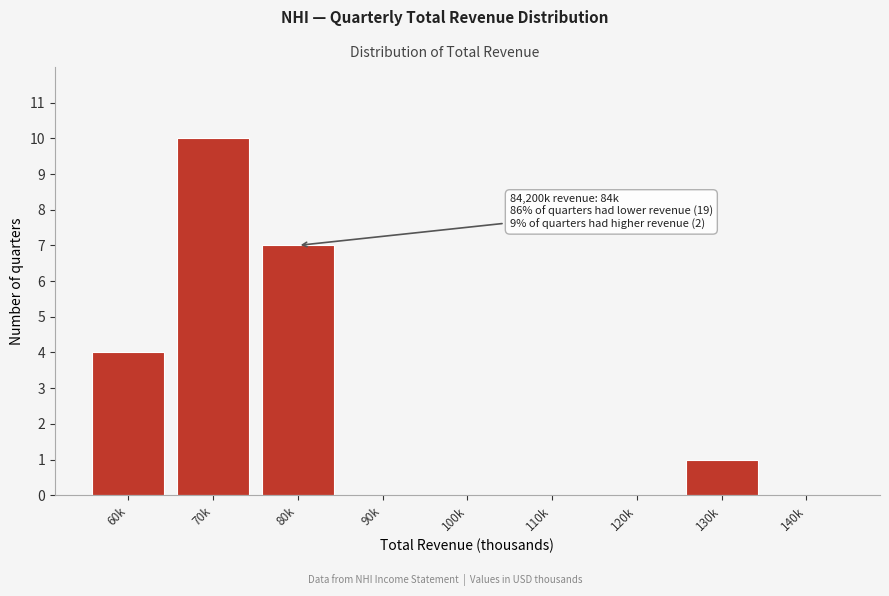

Reading right to left, transcribe all the data shown in this chart.

140k=0	130k=1	120k=0	110k=0	100k=0	90k=0	80k=7	70k=10	60k=4